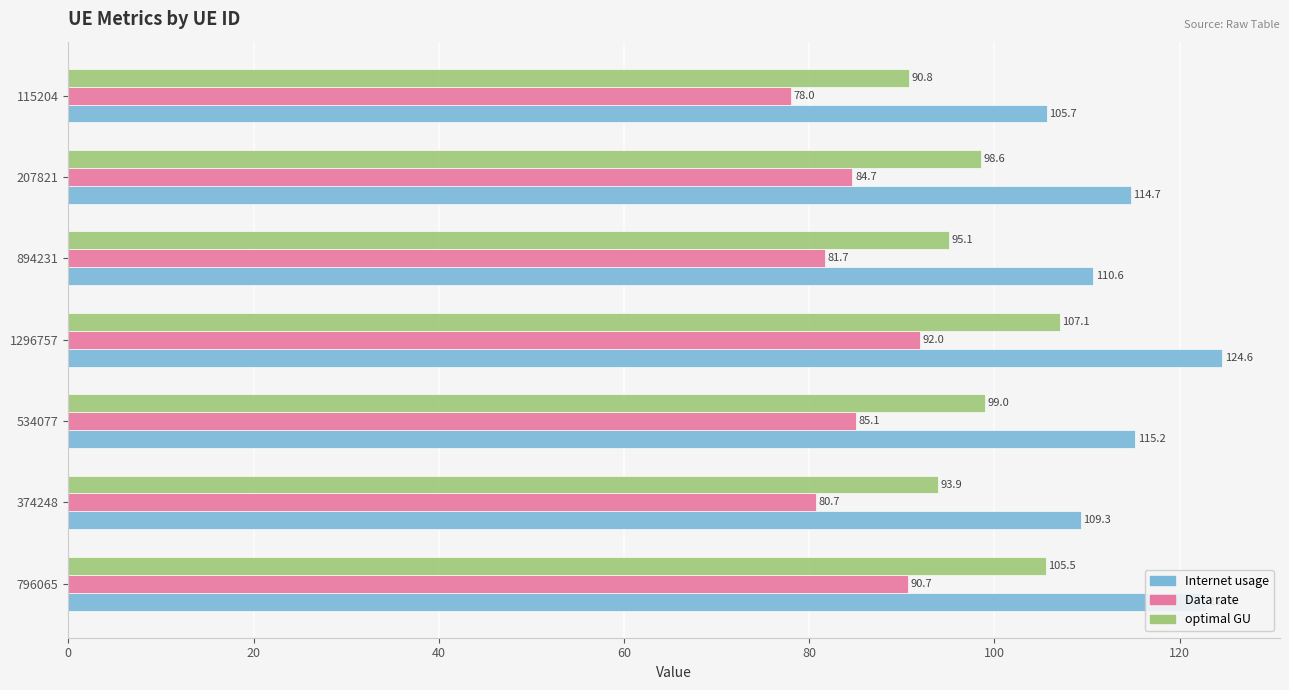

What is the difference between the second highest and minimum values in the Internet usage series?

17.2